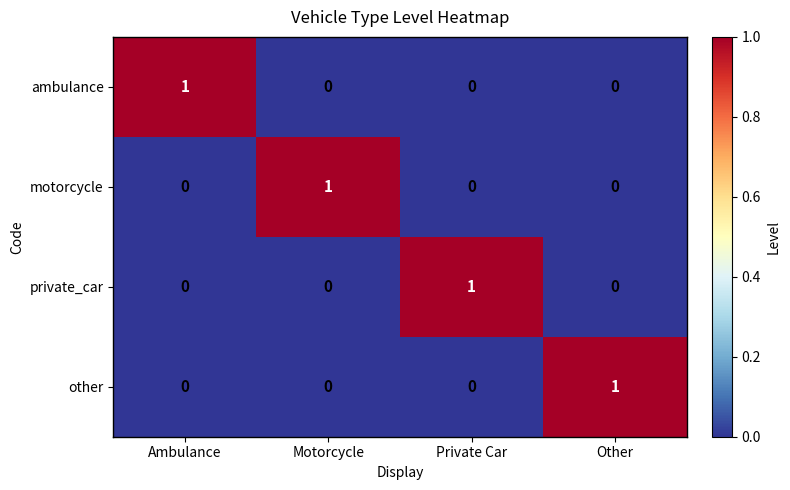

At how many categories does at least one series exceed 0?

4